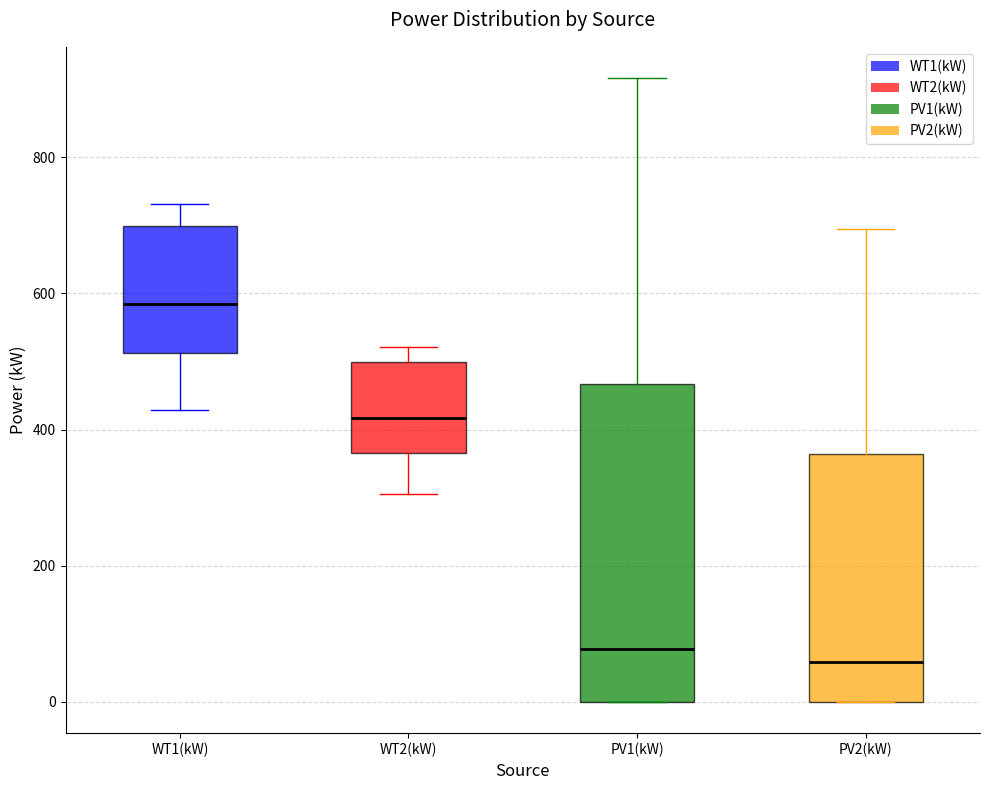

Reading left to right, read every box against the y-axis: the position of its median line, the range the box covers, and the ends of its whiskers. The values are not printed on the chart, so give them approximately, as read against the axis.

WT1(kW): median 580, box 520 to 700, whiskers 420 to 740
WT2(kW): median 420, box 360 to 500, whiskers 300 to 520
PV1(kW): median 80, box 0 to 460, whiskers 0 to 920
PV2(kW): median 60, box 0 to 360, whiskers 0 to 700